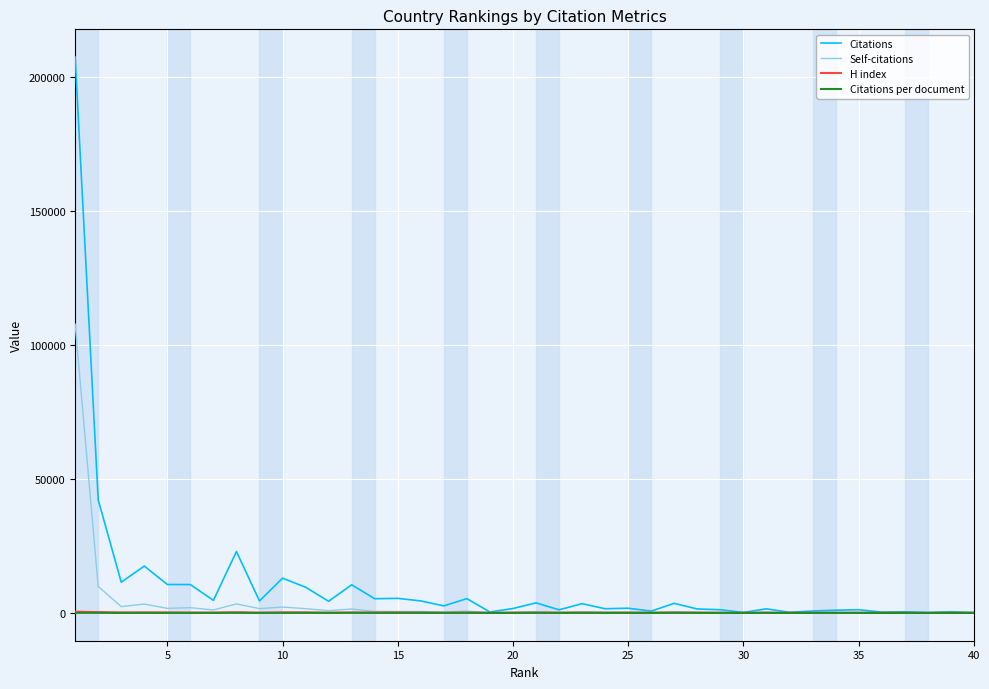

What is the maximum value shown in the chart?

207404.0